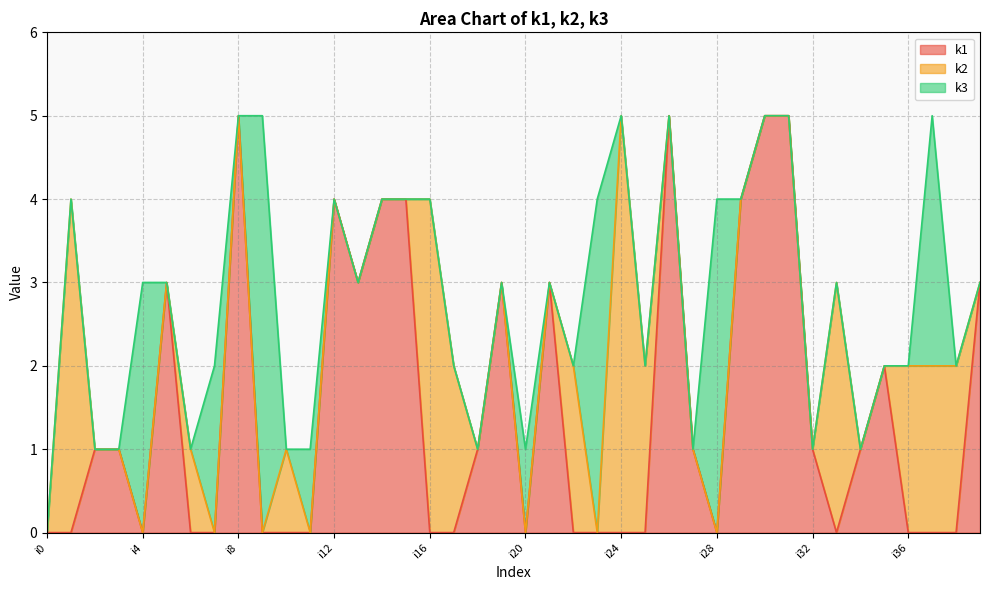

Is it true that k2 equals -2 at i13?

False